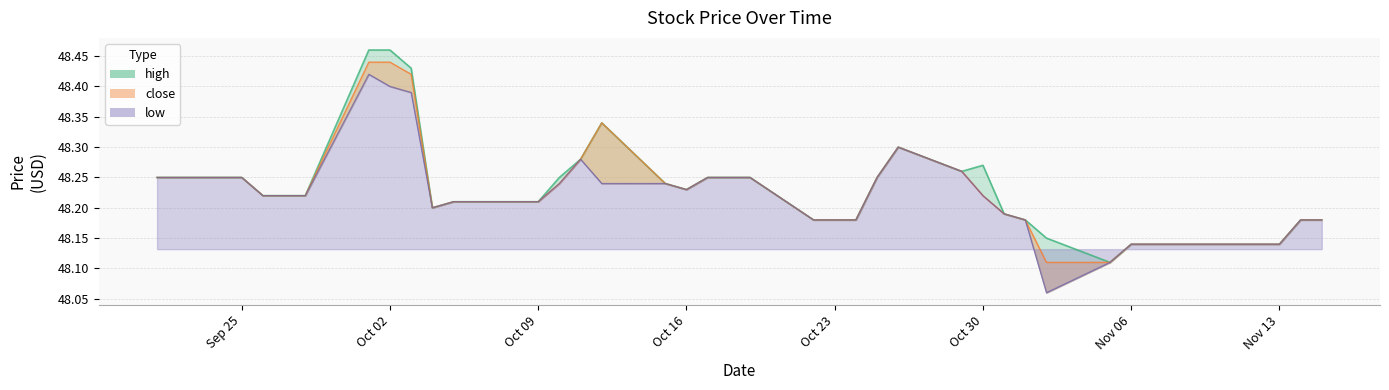

Which series has the widest spread of values?

low_line